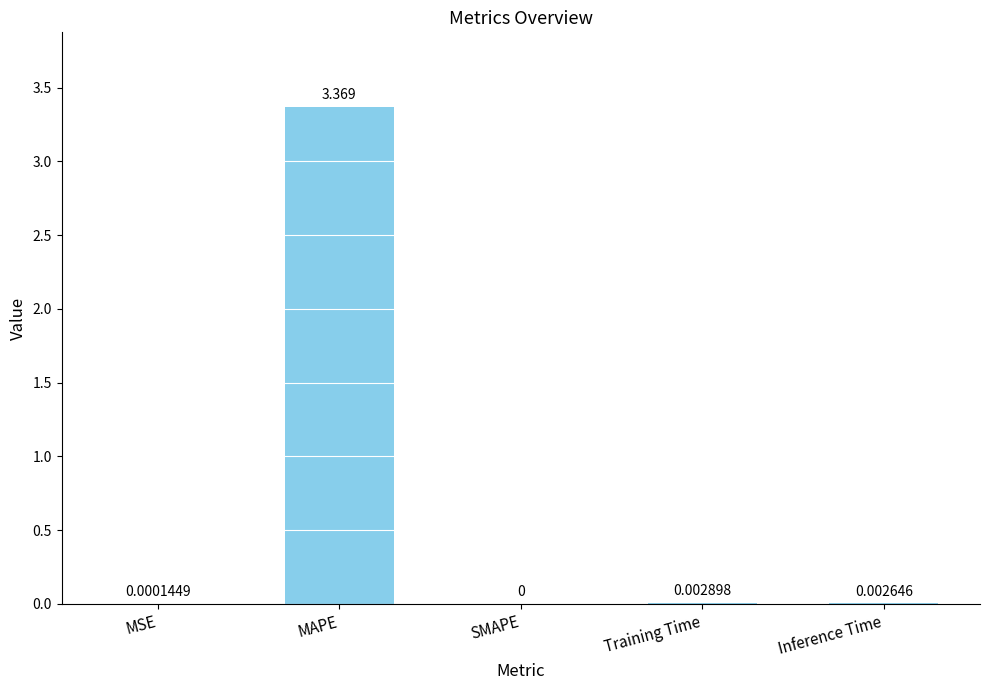

Where is the data nearest to the value 1?

Training Time